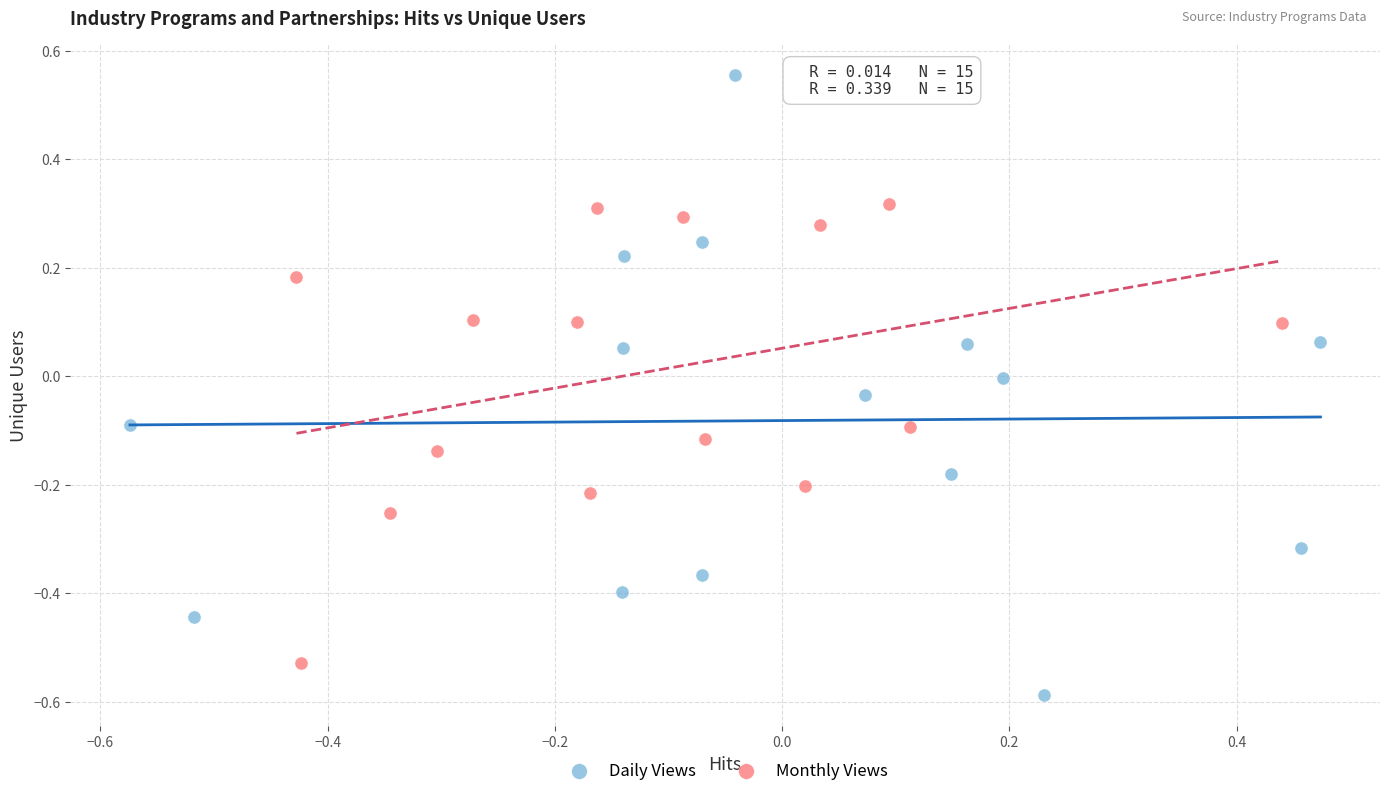

Which series contains the lowest Y value?

Daily Views